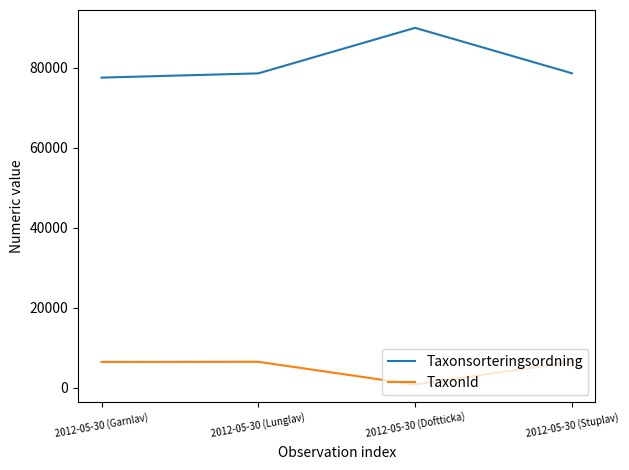

How many categories are shown in the chart?

4